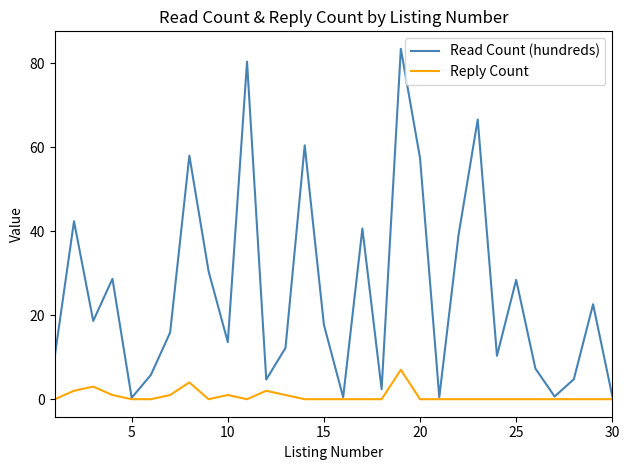

Which series has the largest range (max minus min)?

Read Count (hundreds)